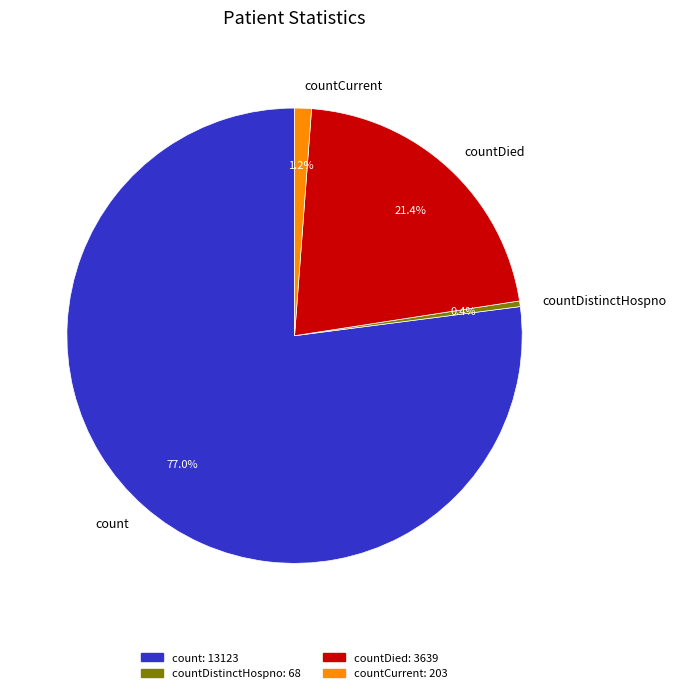

Do countDistinctHospno and countCurrent together represent more than half of the pie?

No